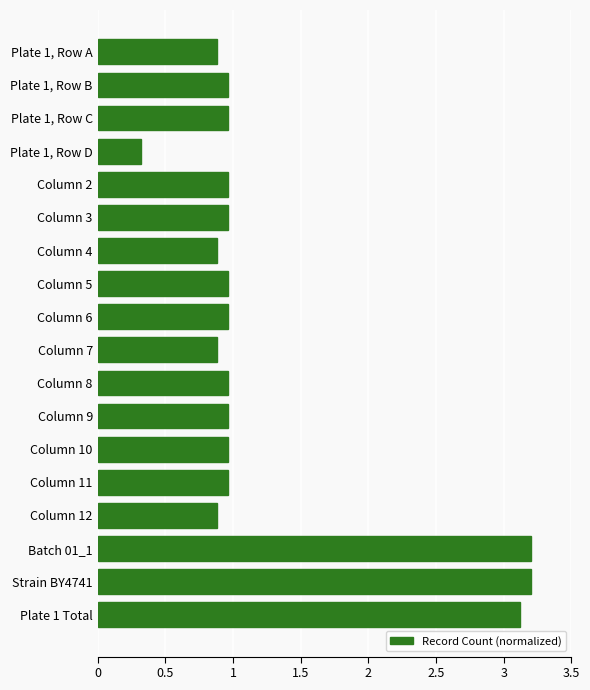

The value at Column 5 is 1.7. True or false?

False